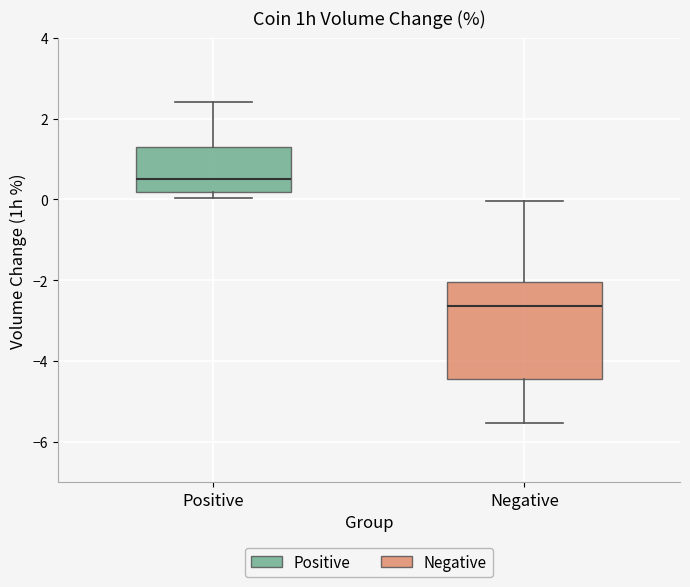

Where does the upper whisker of the box for Positive end on the y-axis? The values are not printed on the chart, so give them approximately, as read against the axis.

2.4